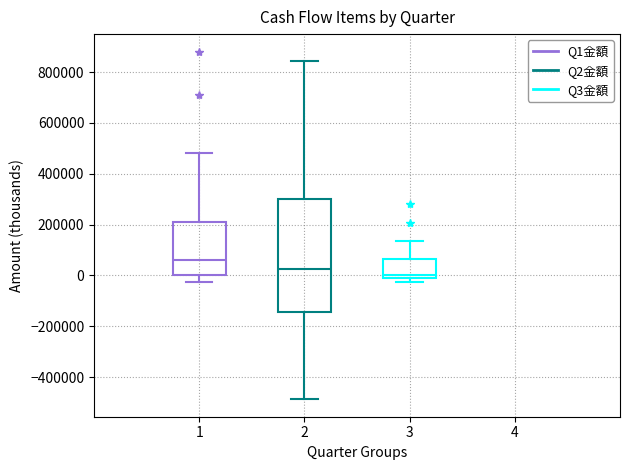

Comparing the boxes themselves (not the whiskers), which one is the tallest?

2